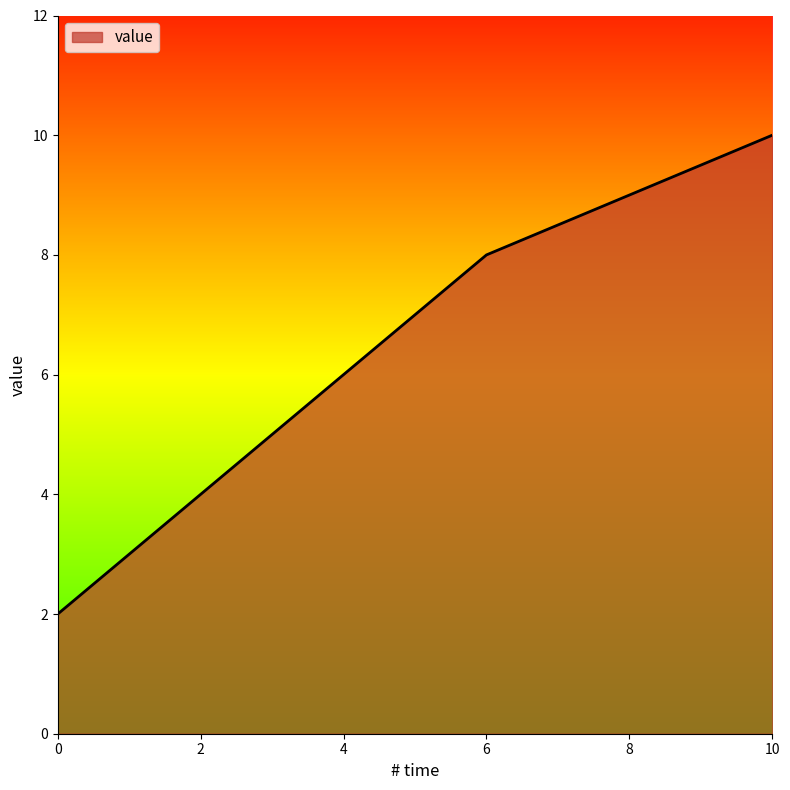

What is the difference between the second highest and second lowest values?

5